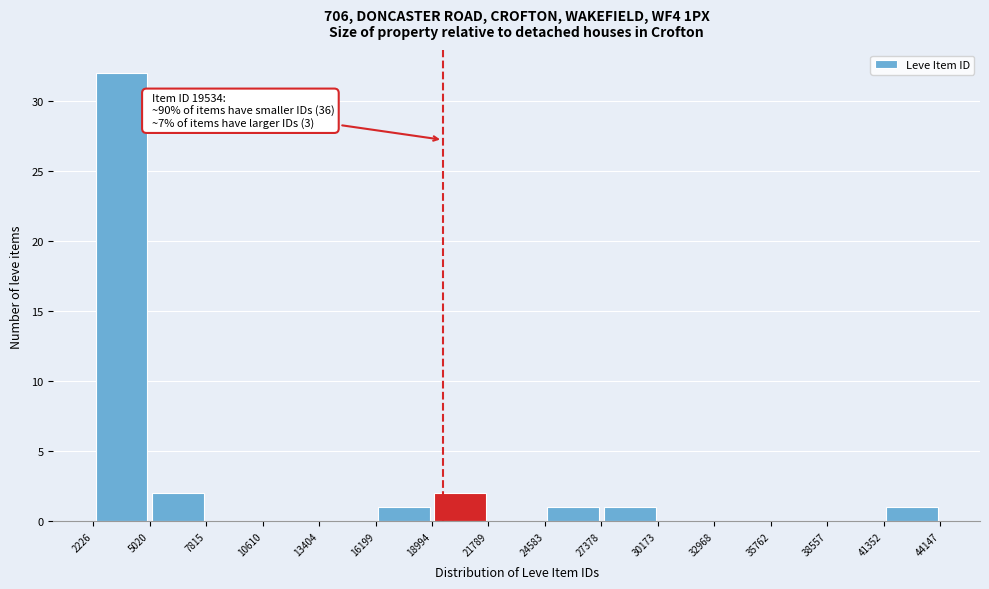

Which range on the x-axis has the tallest bar?

2226 to 5020